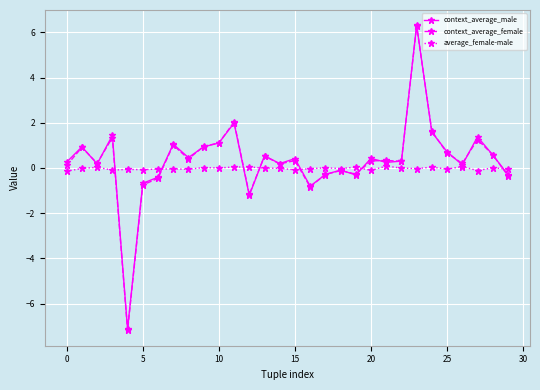

What is the value of the context_average_female point at the 21st from the left?

0.3